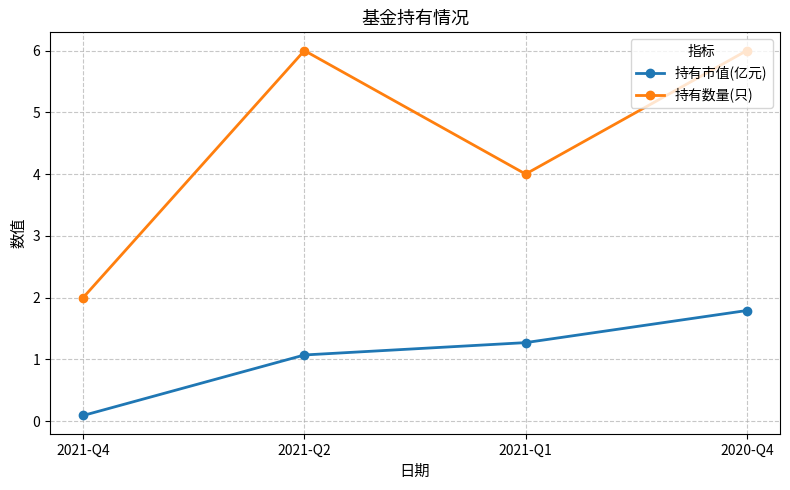

In 持有数量(只), how many points are lower than both neighbors (excluding endpoints)?

1